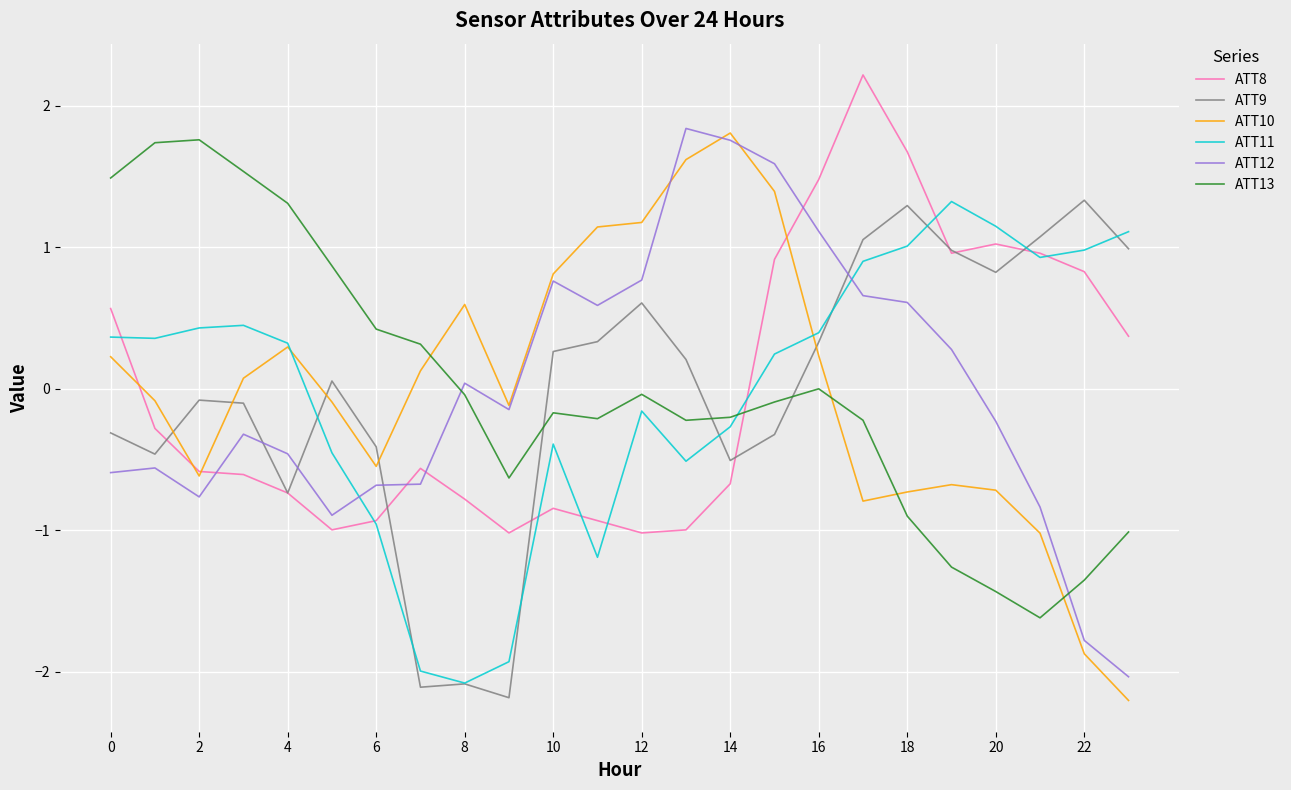

True or false: ATT12 and ATT9 intersect in this chart.

True